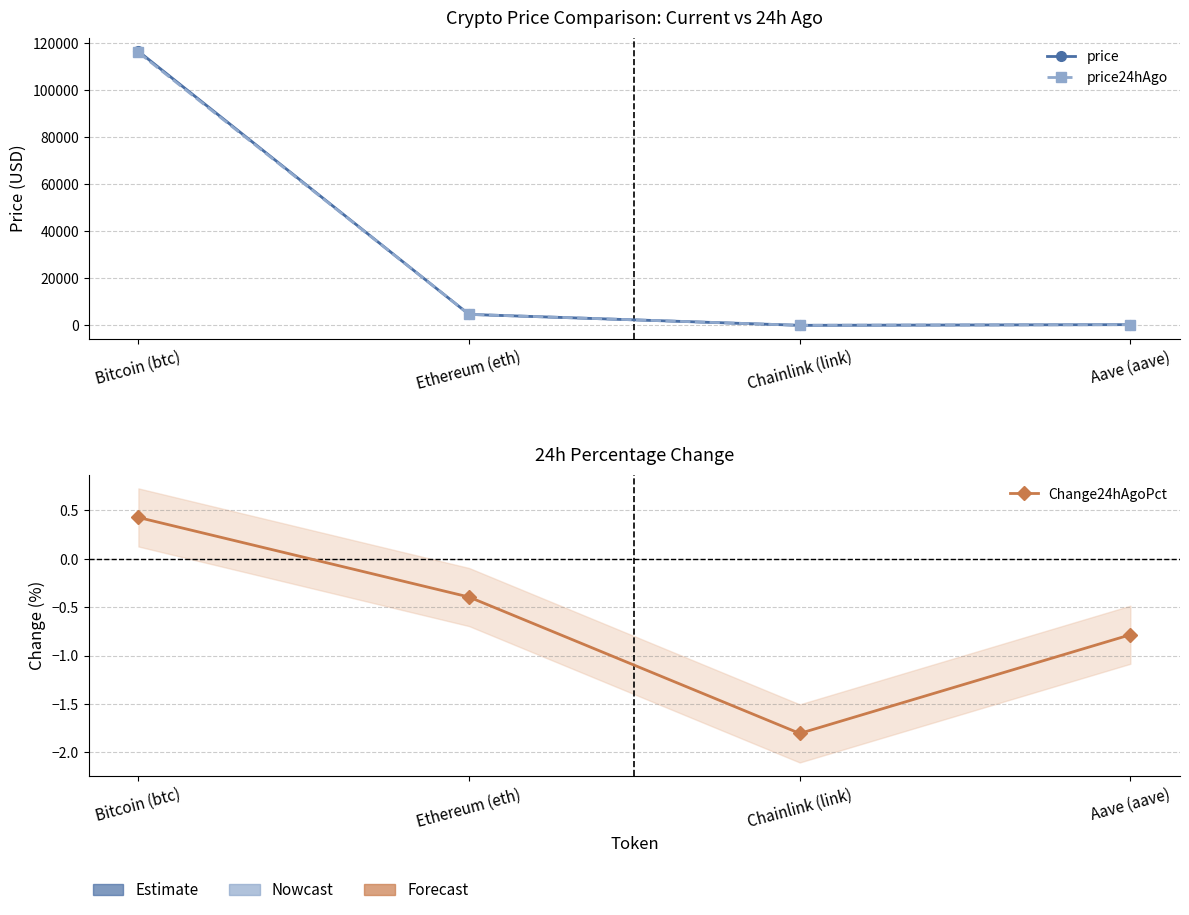

Rank the categories by price value from lowest to highest.

Chainlink (link), Aave (aave), Ethereum (eth), Bitcoin (btc)